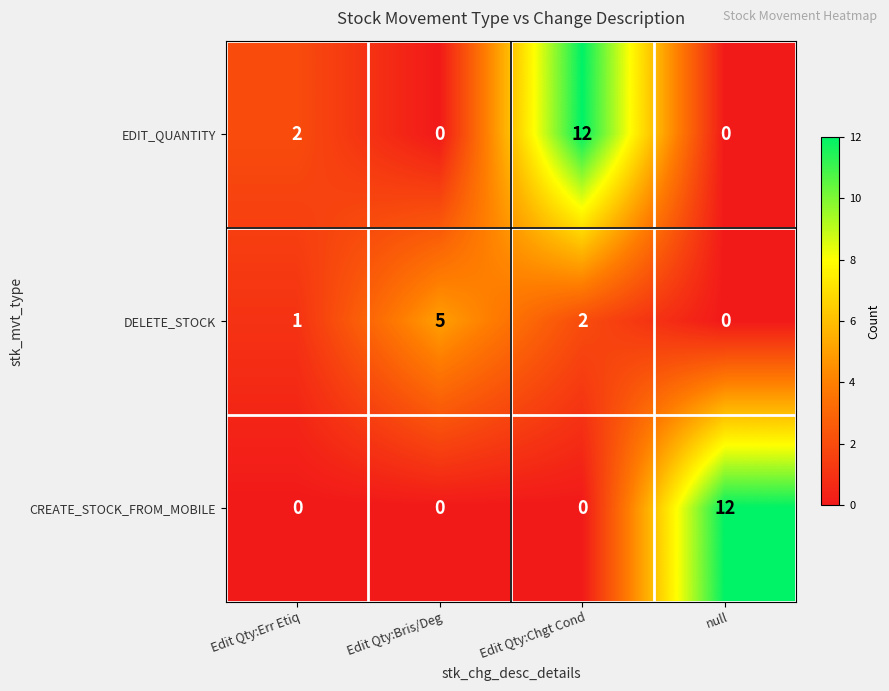

True or false: CREATE_STOCK_FROM_MOBILE has a value of 0 at Edit Qty:Err Etiq.

True